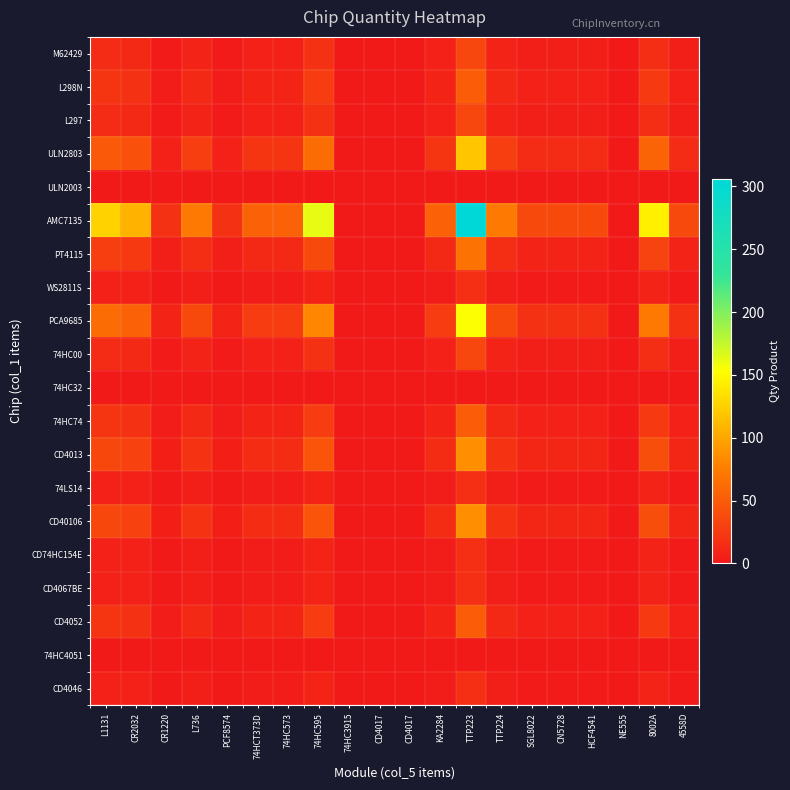

What is the difference between the highest and lowest values at TTP223?

306